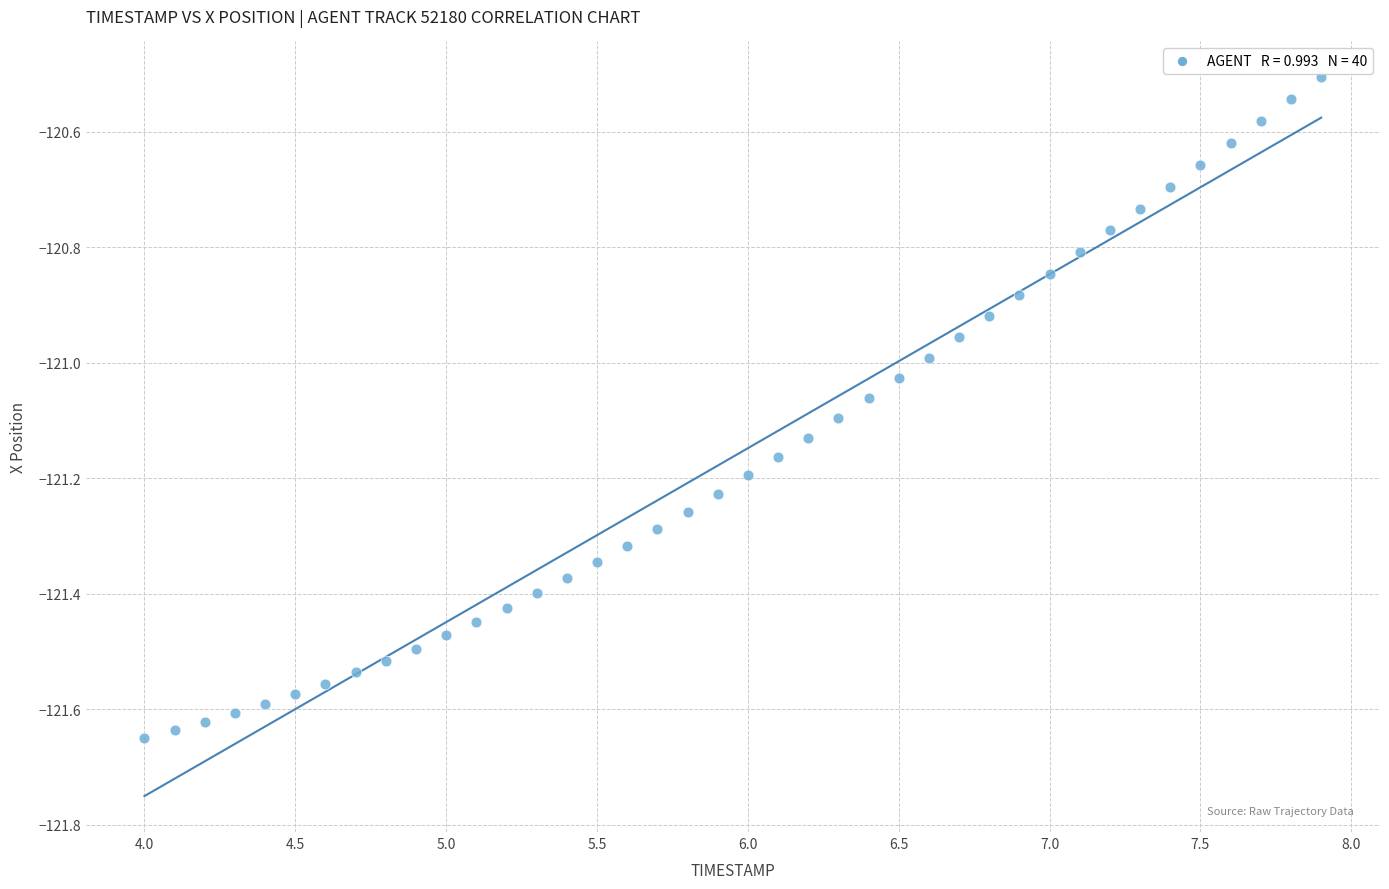

What is the range of Y values (max minus min)?

1.1